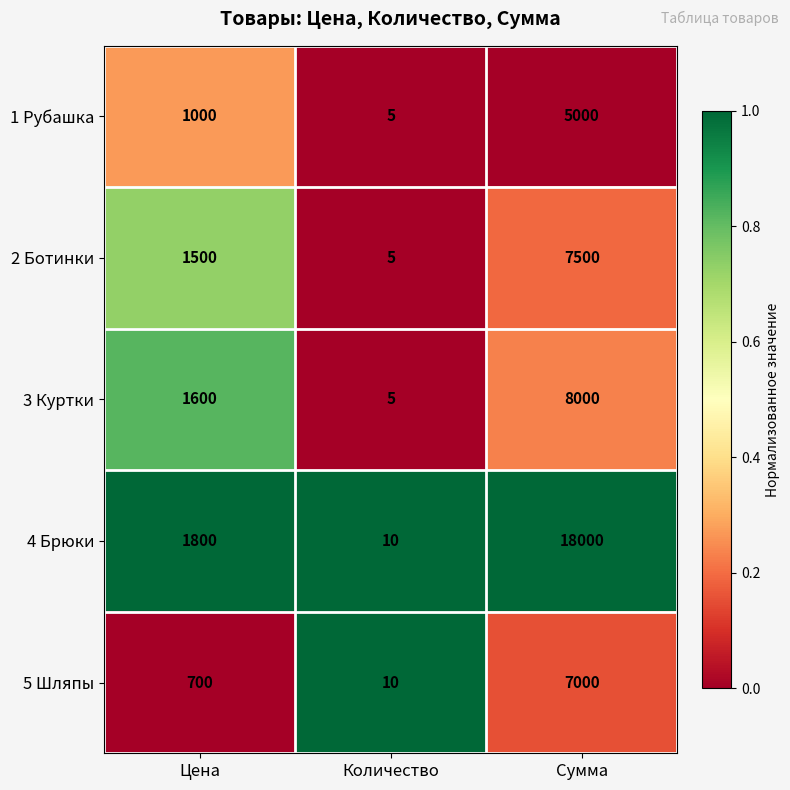

Which series has the largest range (max minus min)?

4 Брюки